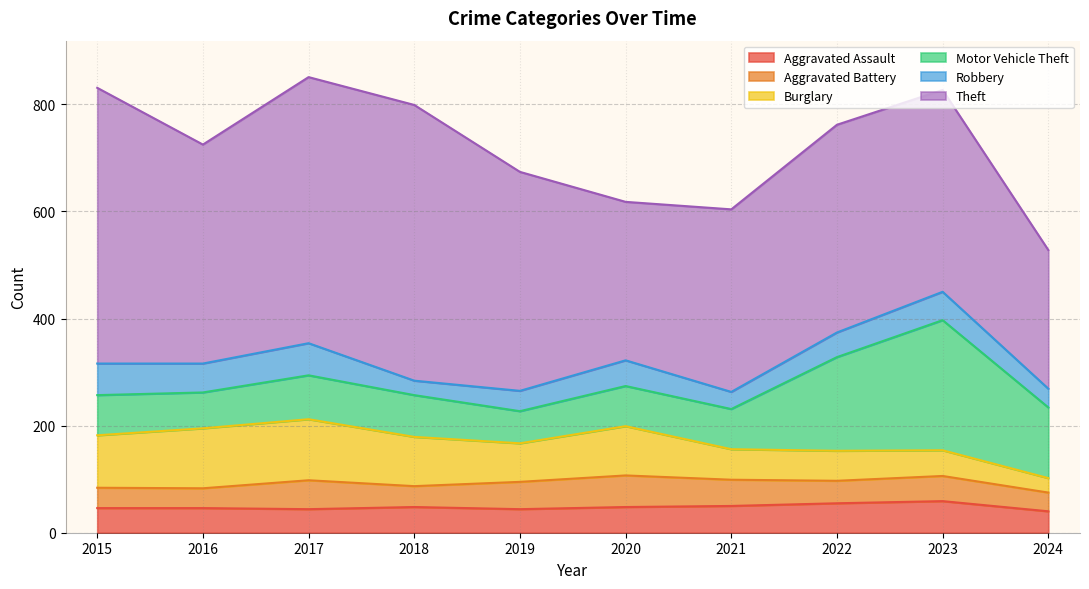

Which series has the largest range (max minus min)?

Theft